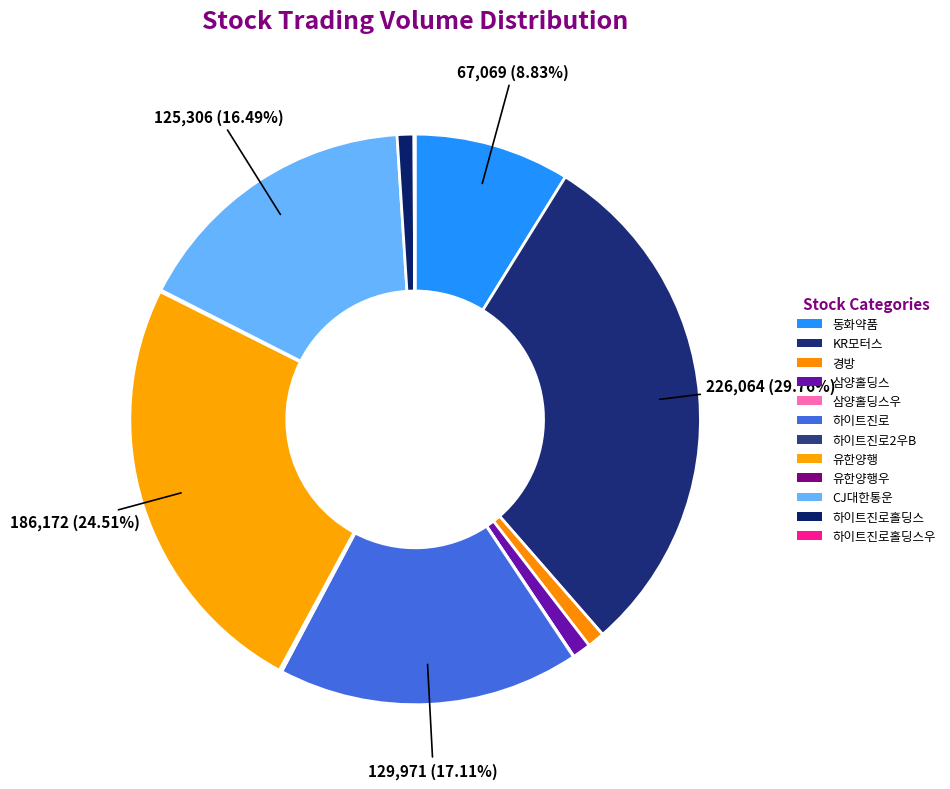

Does any single category account for the majority?

No